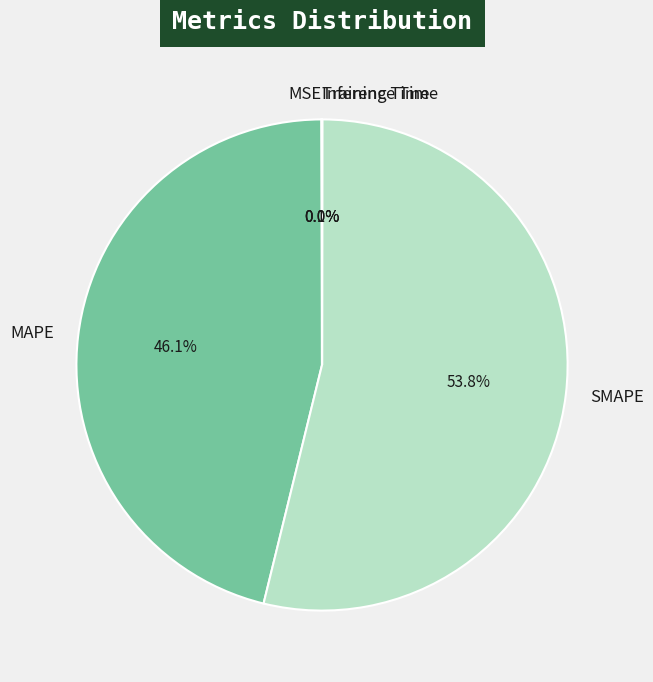

What percentage is NOT represented by SMAPE?

46.2%